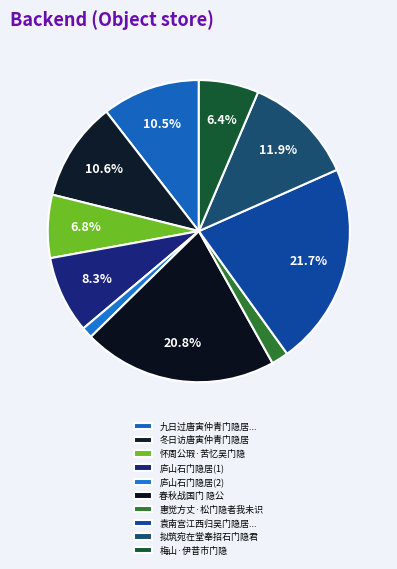

Rank the categories by value from highest to lowest.

袁南宫江西归吴门隐居短句奉寄, 春秋战国门 隐公, 拟筑宛在堂奉招石门隐君, 冬日访唐寅仲青门隐居, 九日过唐寅仲青门隐居同梁彦国邓君肃赋得高字, 庐山石门隐居, 怀周公瑕·苦忆吴门隐, 梅山·伊昔市门隐, 惠觉方丈·松门隐者我未识, 庐山石门隐居